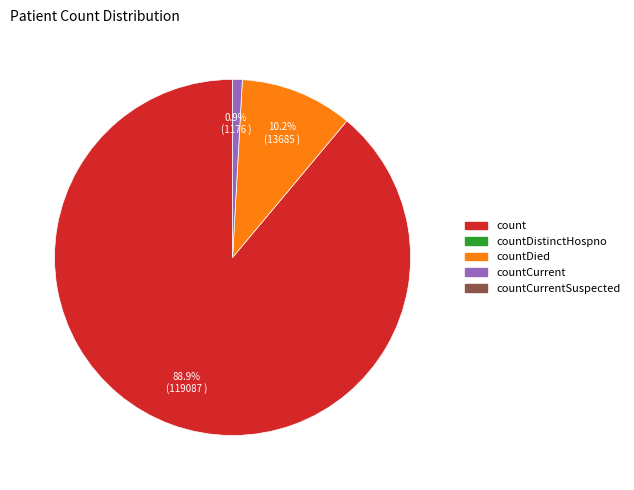

Does any single category account for the majority?

Yes